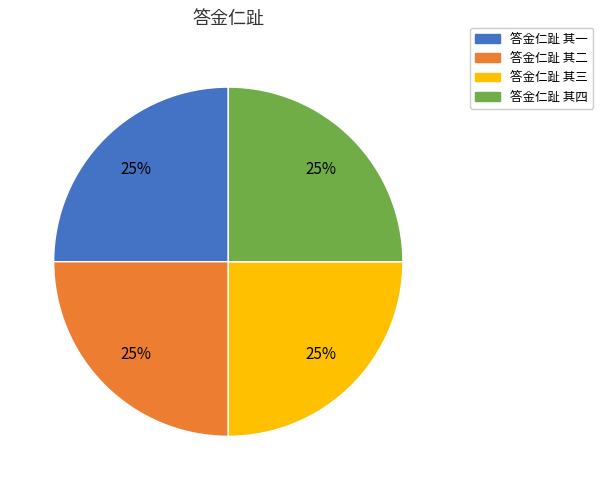

What percentage is the 答金仁趾 其一 slice, to the nearest percent?

25%